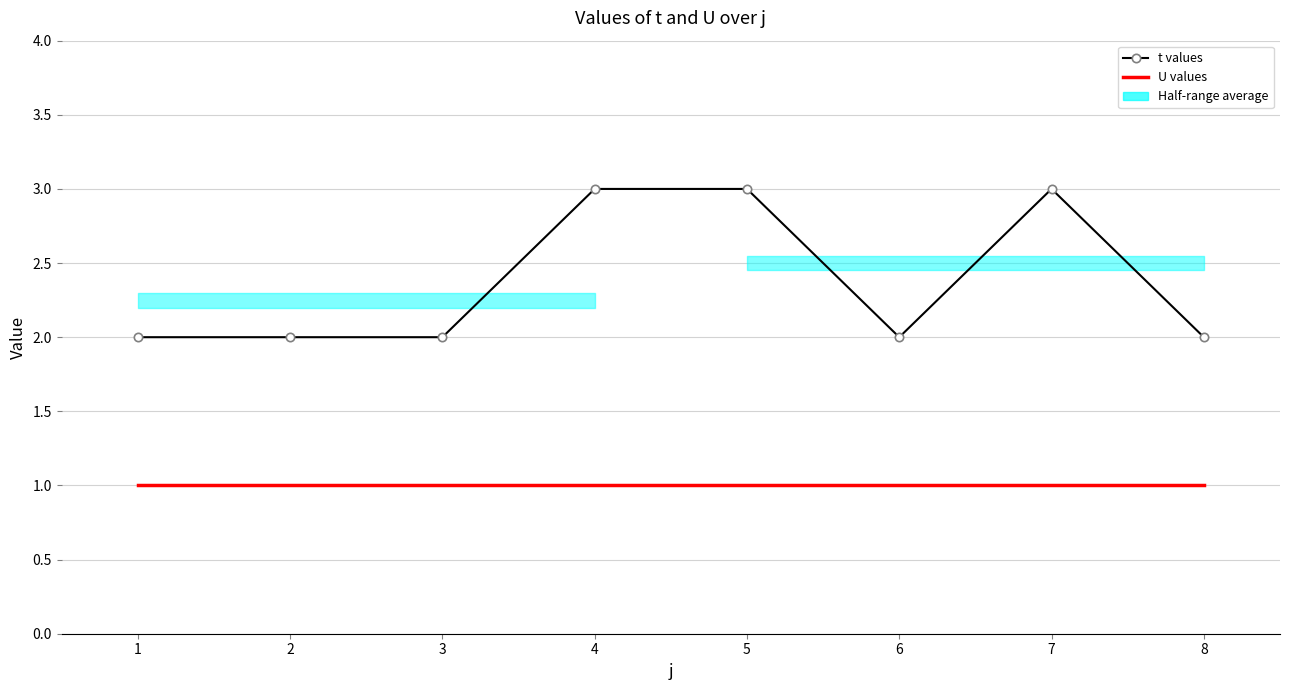

What are all the series names shown in the legend?

t values, U values